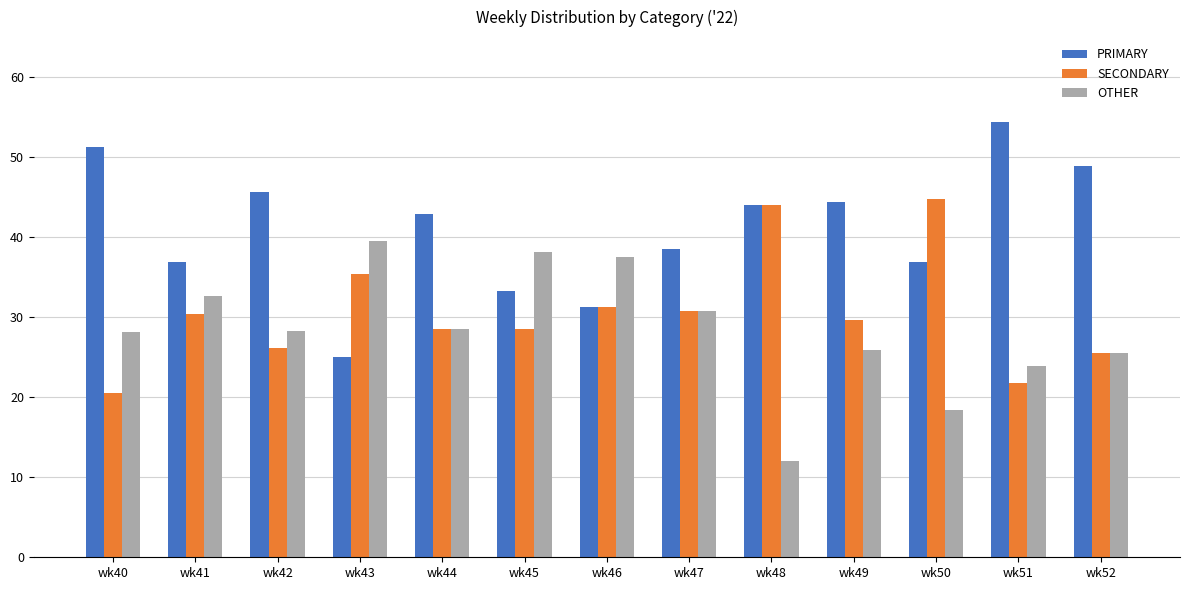

True or false: SECONDARY has a value of 21.5 at wk48.

False